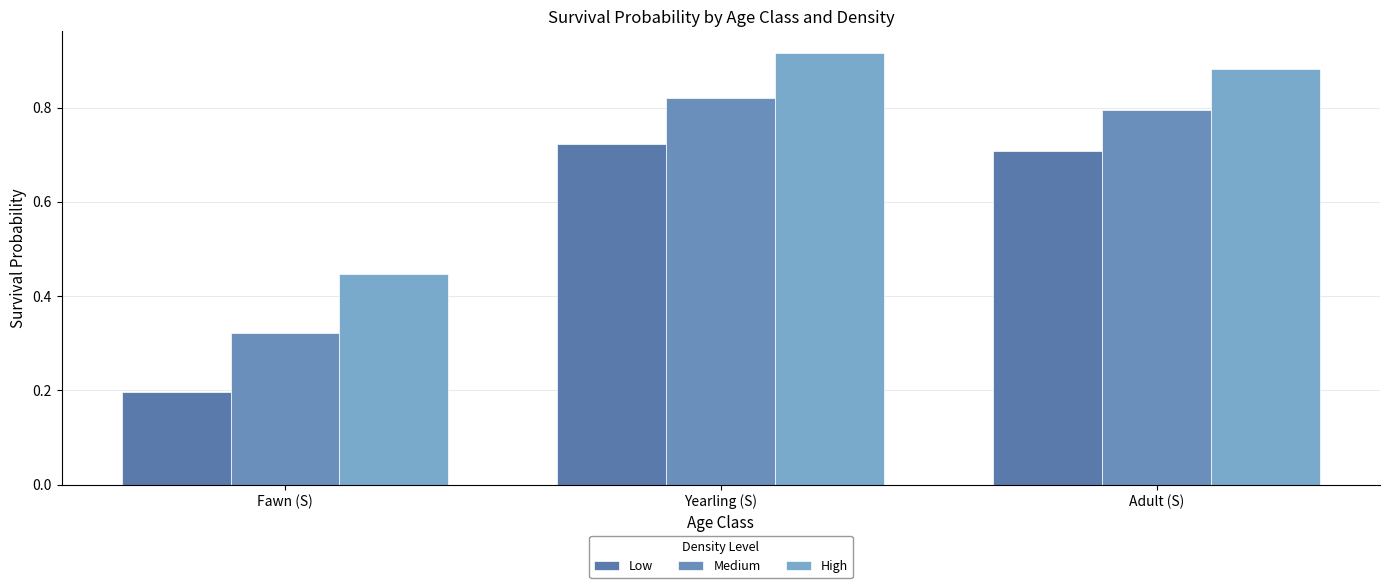

What is the lowest value of the High series?

0.4